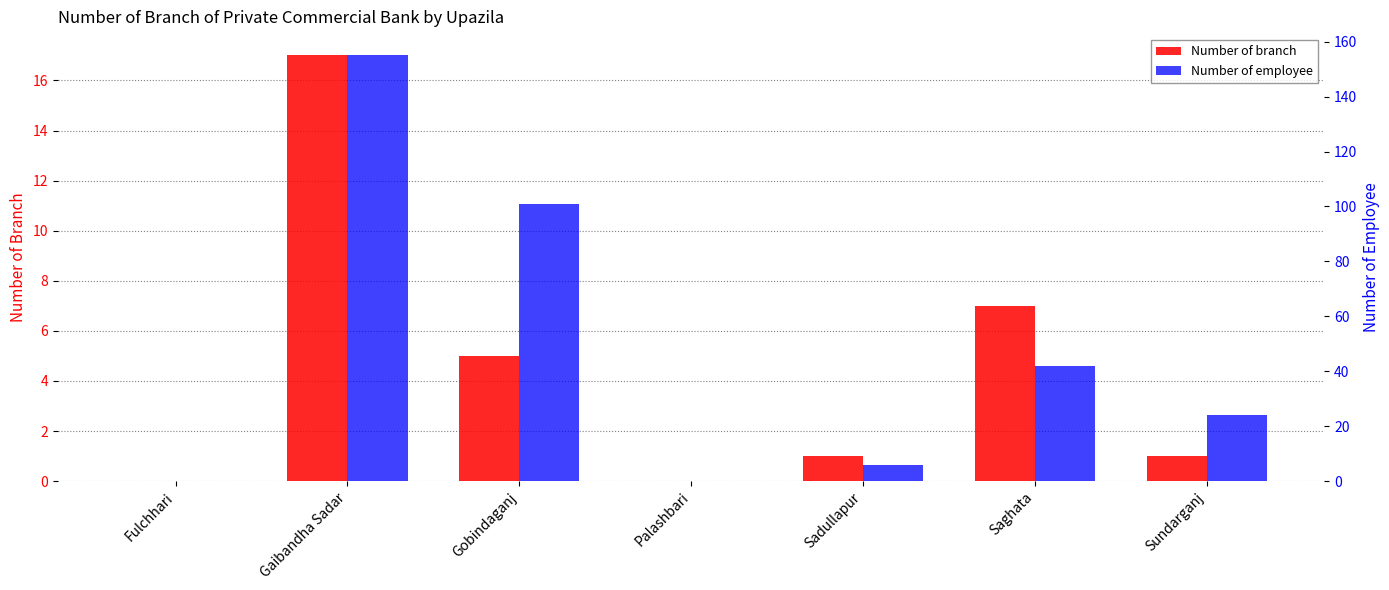

How many bars are there in each group?

2